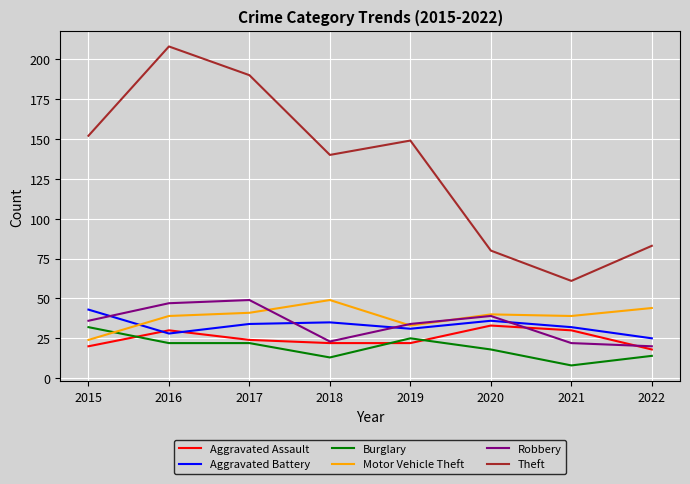

How many lines are shown in the chart?

6